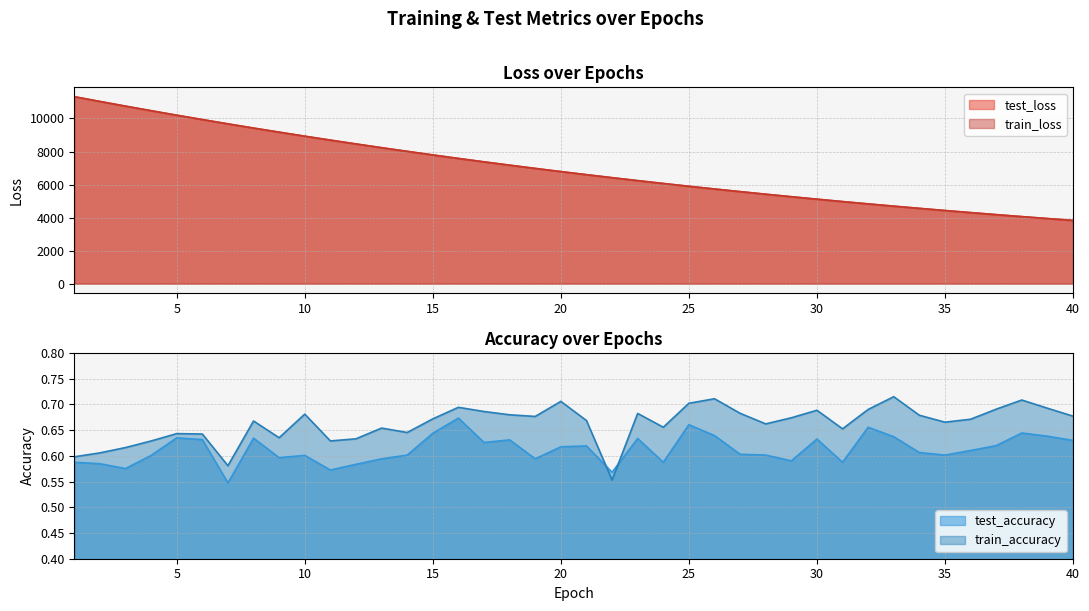

What is the average value of the test_accuracy series?

0.6